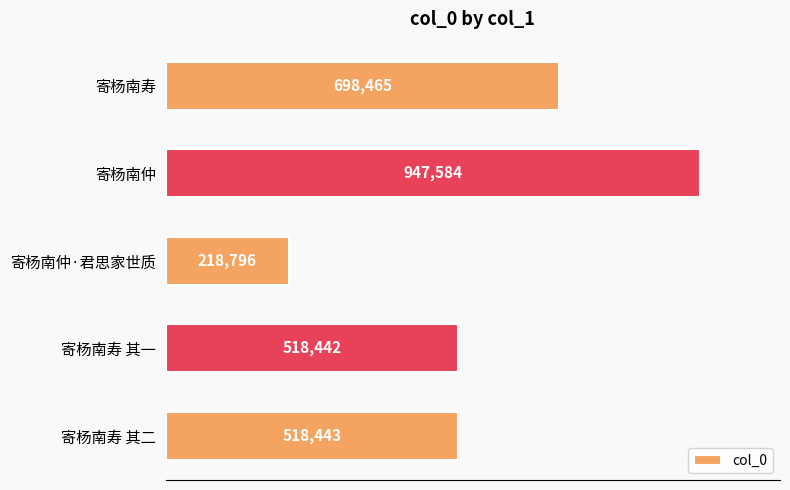

What is the average value?

580346